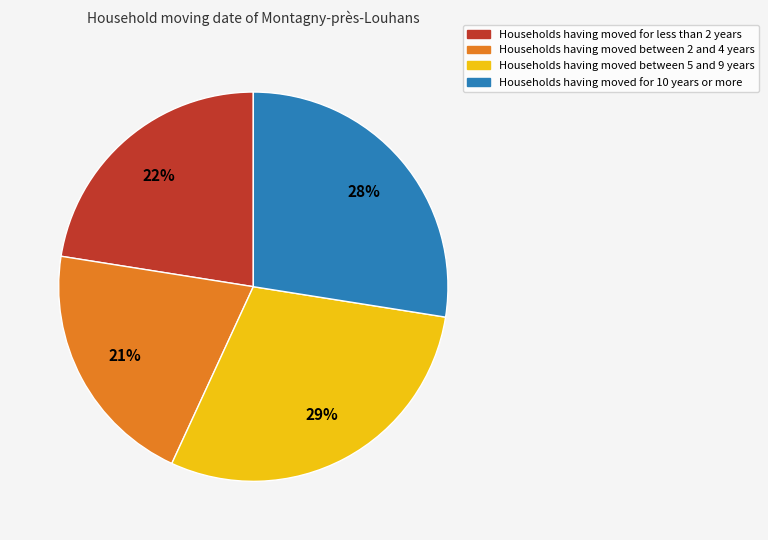

How many segments does this pie chart have?

4